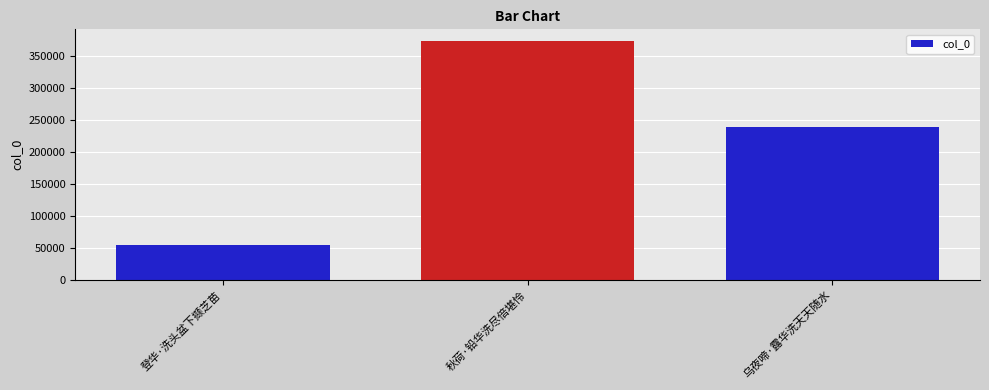

What position from the left is 登华·洗头盆下撷芝苗?

1